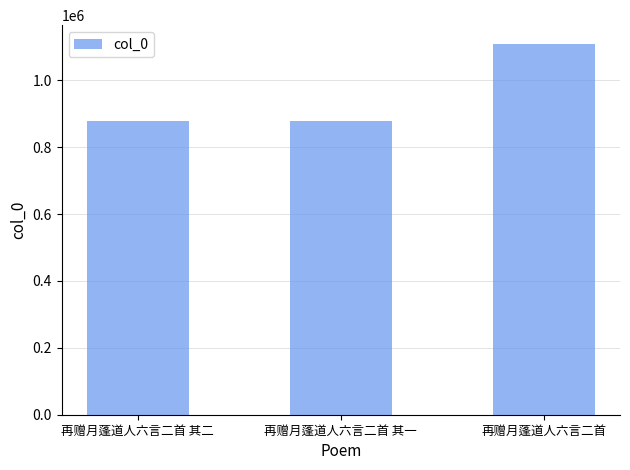

Approximately how many times larger is the value at 再赠月蓬道人六言二首 compared to 再赠月蓬道人六言二首 其一?

1.3